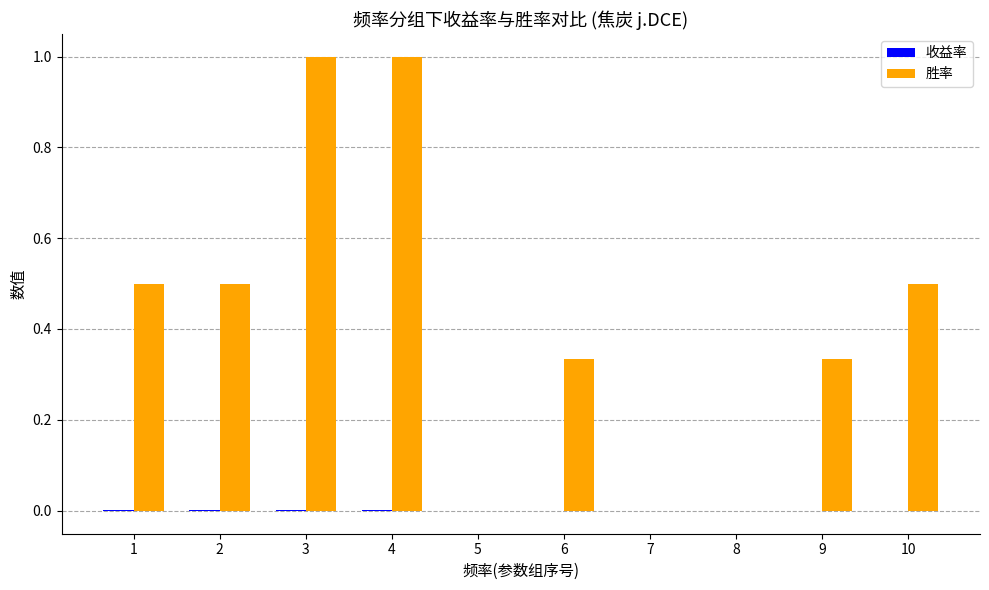

The value of 胜率 at 4 is 1.0. True or false?

True